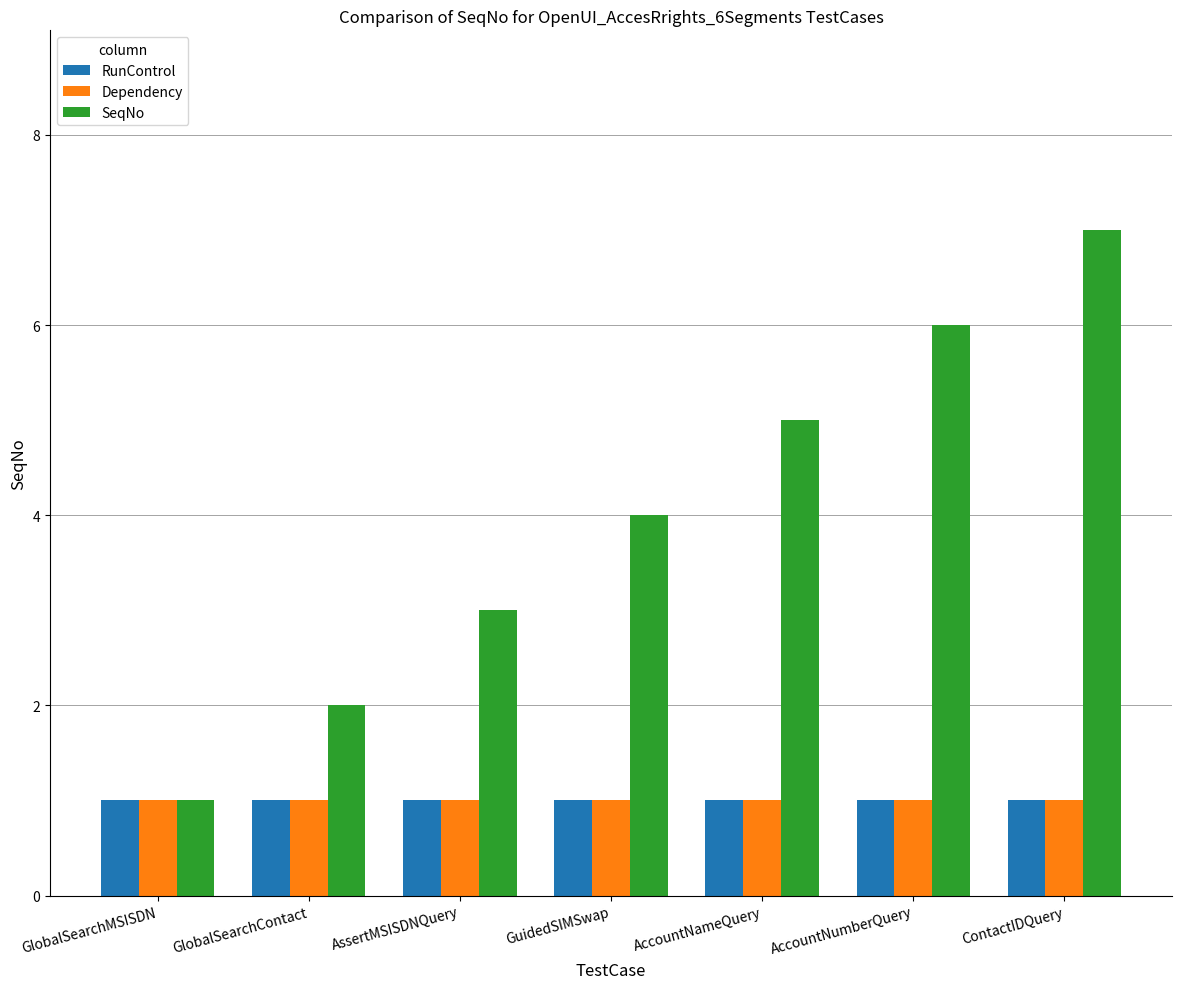

Rank the categories by SeqNo value from lowest to highest.

GlobalSearchMSISDN, GlobalSearchContact, AssertMSISDNQuery, GuidedSIMSwap, AccountNameQuery, AccountNumberQuery, ContactIDQuery